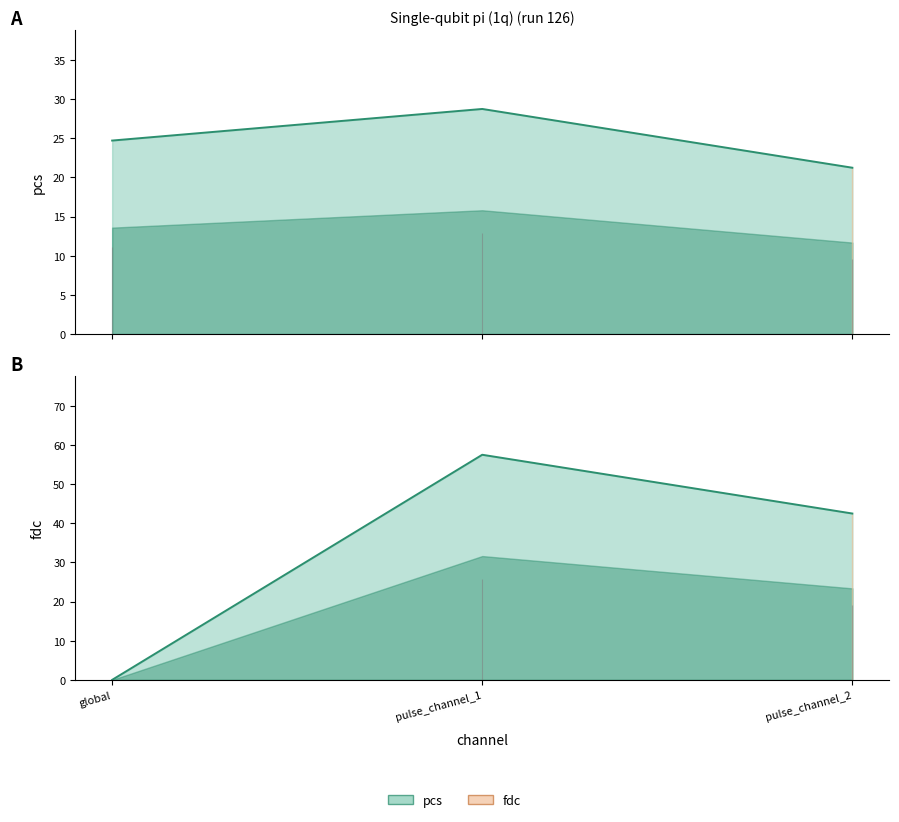

Is it true that pcs equals 13.8 at pulse_channel_1?

False